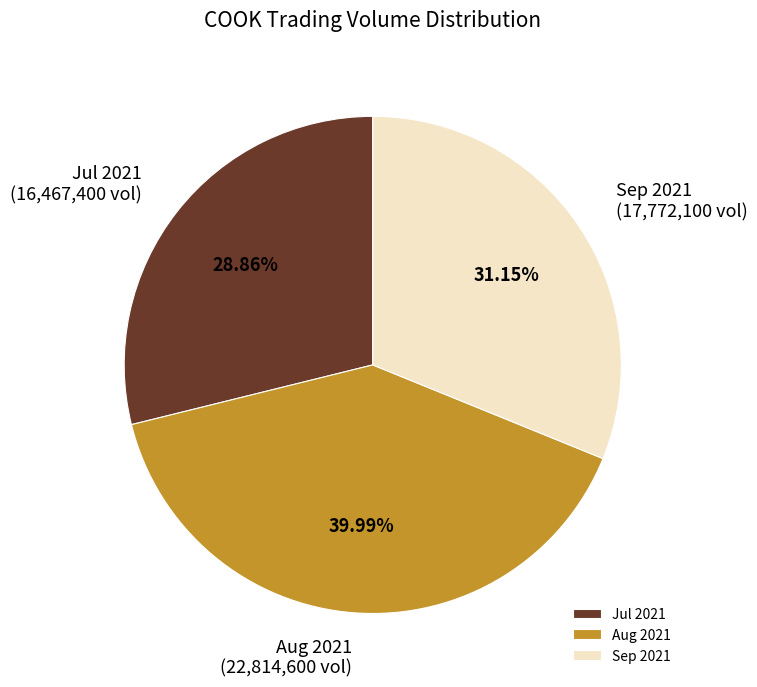

Between Sep 2021 and Jul 2021, which is larger?

Sep 2021